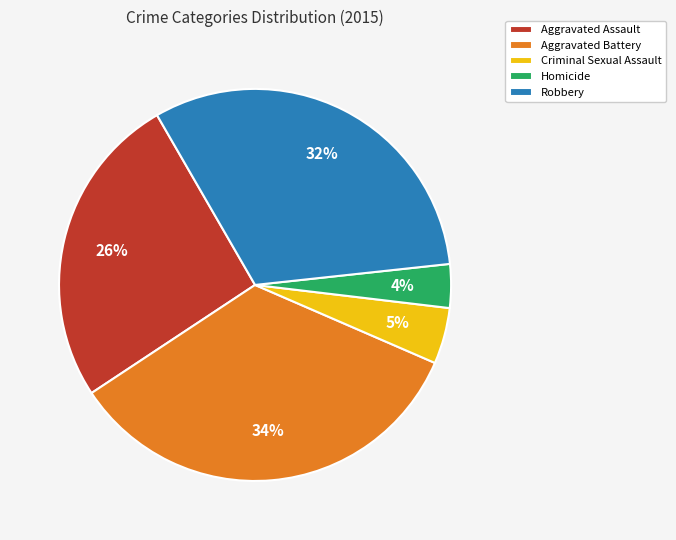

What is the ratio of the value at Homicide to the value at Robbery?

0.1